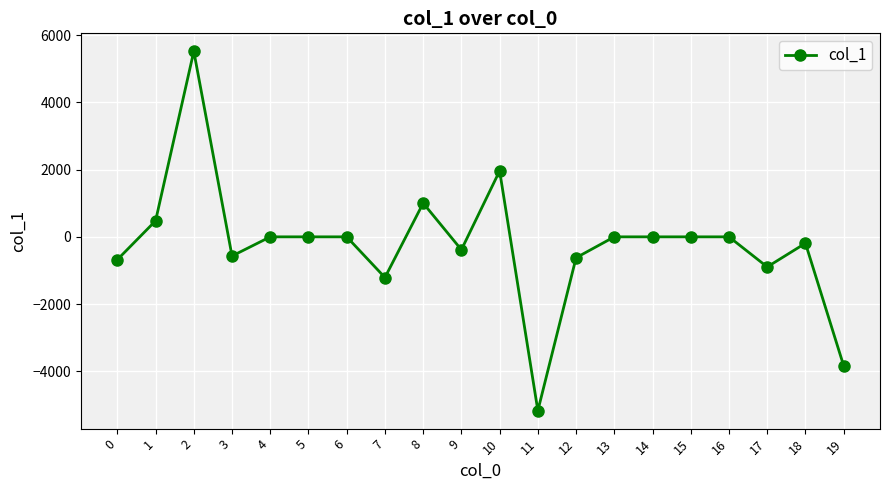

The value at 14 is -7431.1. True or false?

False